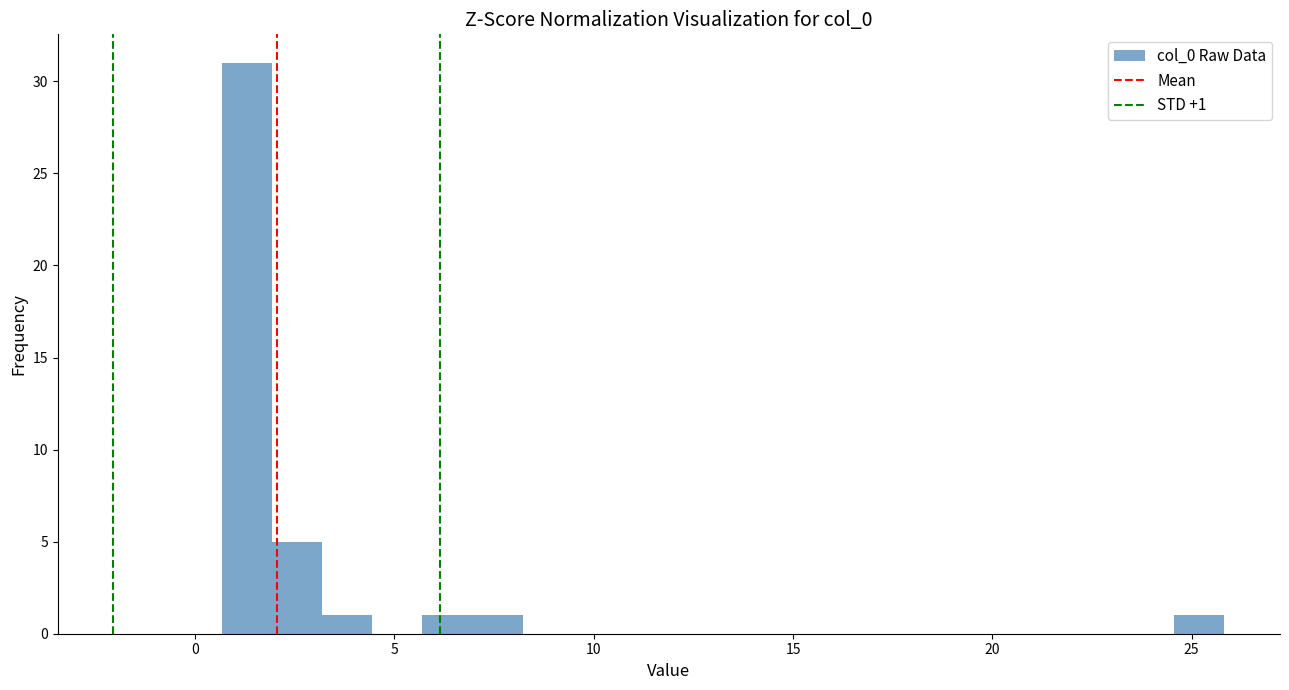

Around what value on the x-axis is the tallest bar? Give the approximate position of its centre, as read against the axis.

1.5